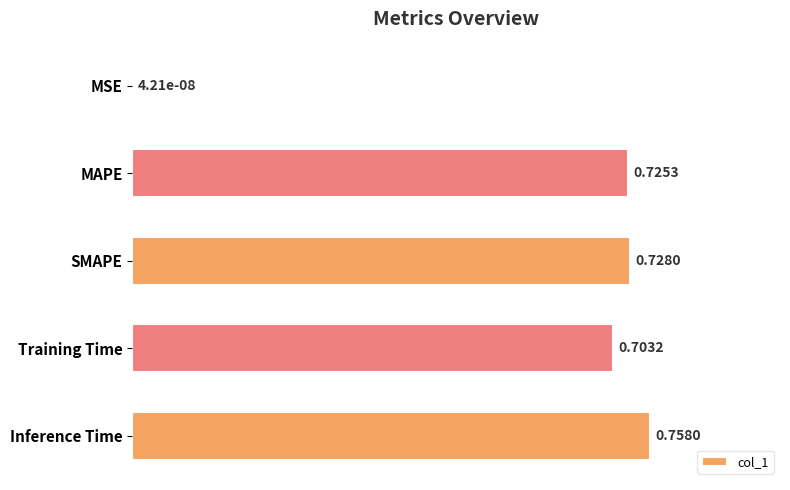

Which category has the highest value across all series?

Inference Time